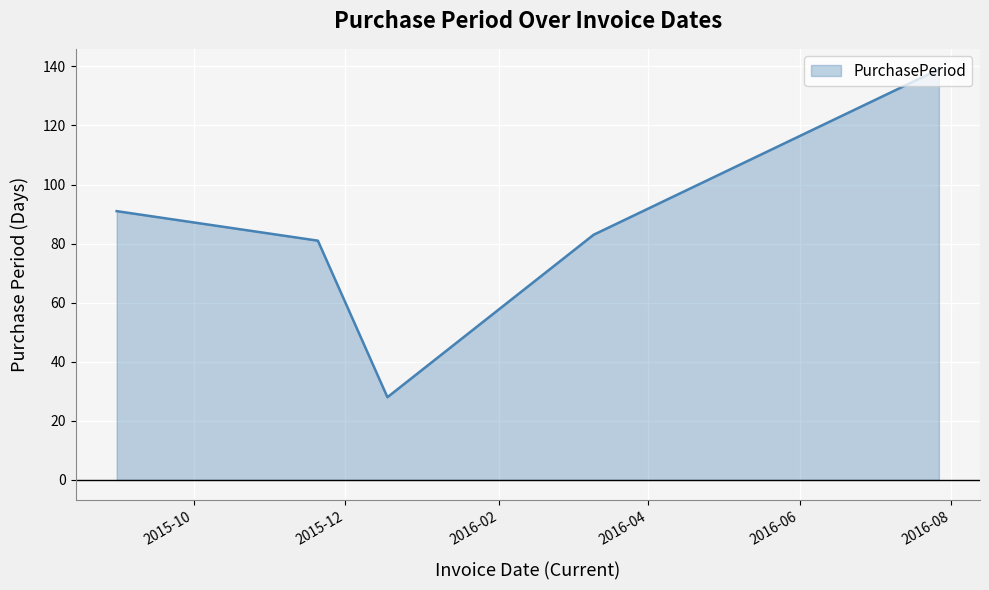

What is the minimum value shown in the chart?

28